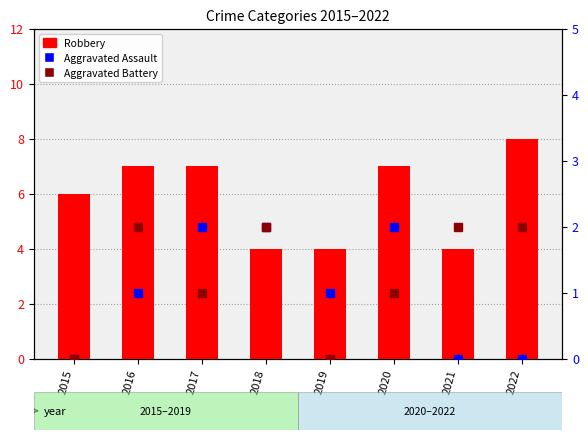

The Aggravated Assault series shows 0 at 2015. True or false?

True